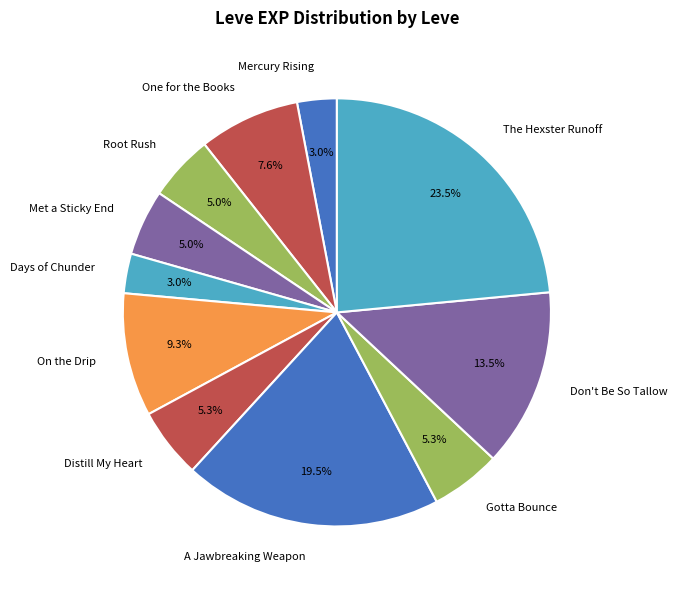

What is the ratio of the value at On the Drip to the value at Gotta Bounce?

1.8